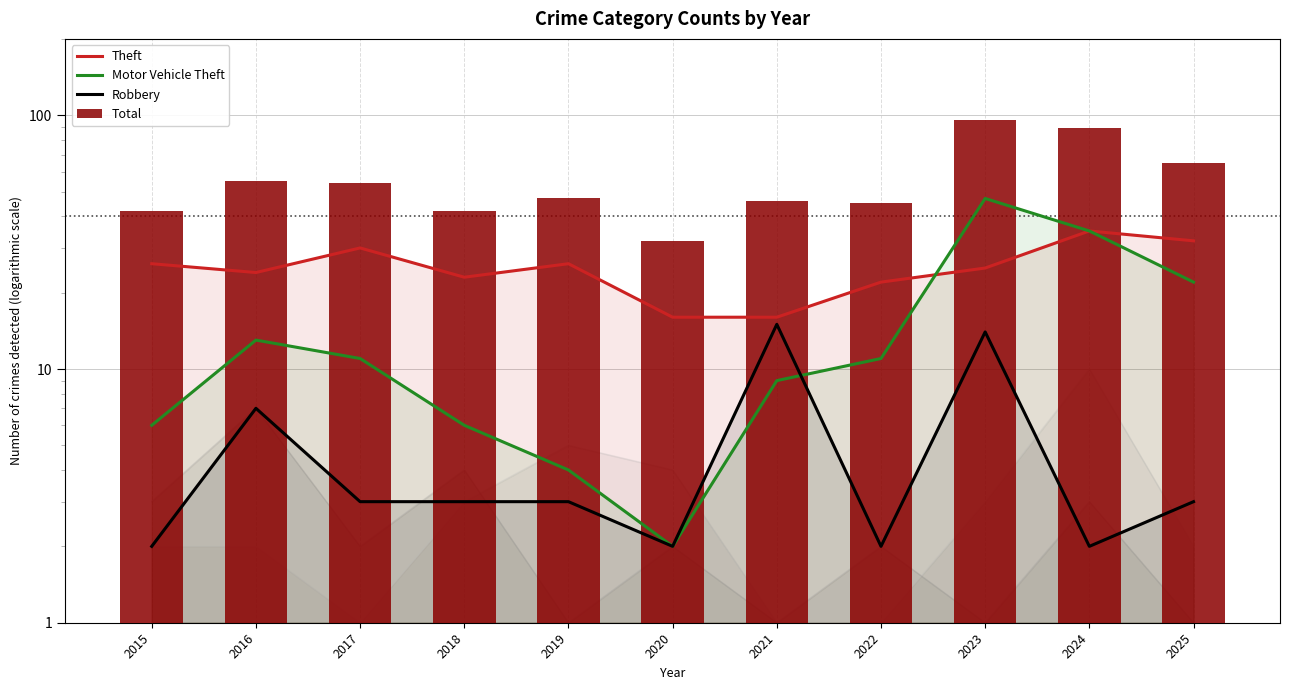

Reading left to right, what are all the values shown in this chart?

Theft: 2015=26	2016=24	2017=30	2018=23	2019=26	2020=16	2021=16	2022=22	2023=25	2024=35	2025=32
Motor Vehicle Theft: 2015=6	2016=13	2017=11	2018=6	2019=4	2020=2	2021=9	2022=11	2023=47	2024=35	2025=22
Robbery: 2015=2	2016=7	2017=3	2018=3	2019=3	2020=2	2021=15	2022=2	2023=14	2024=2	2025=3
Total: 2015=41	2016=54	2017=53	2018=41	2019=46	2020=31	2021=45	2022=44	2023=95	2024=88	2025=64